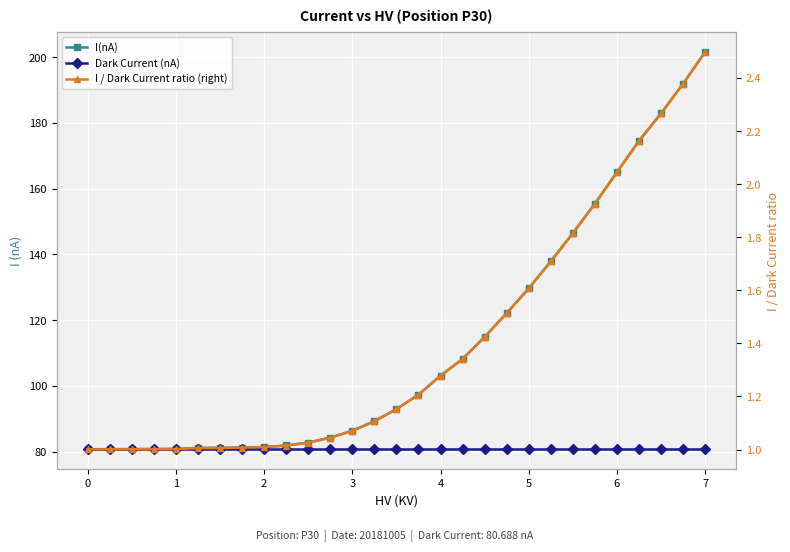

True or false: I / Dark Current ratio (right) and I(nA) cross at least once.

False